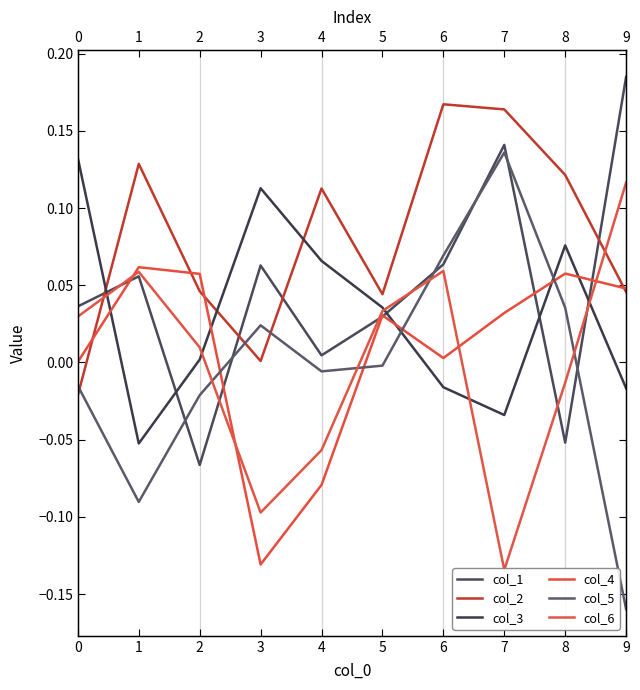

Rank the series at 8 from highest to lowest value.

col_2, col_3, col_4, col_5, col_6, col_1